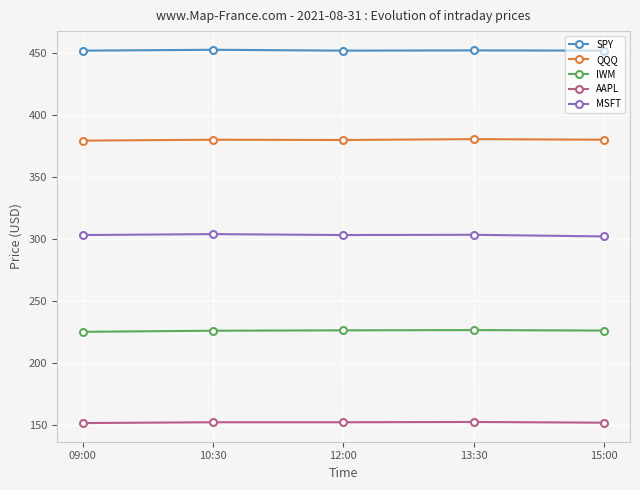

True or false: QQQ and AAPL cross at least once.

False